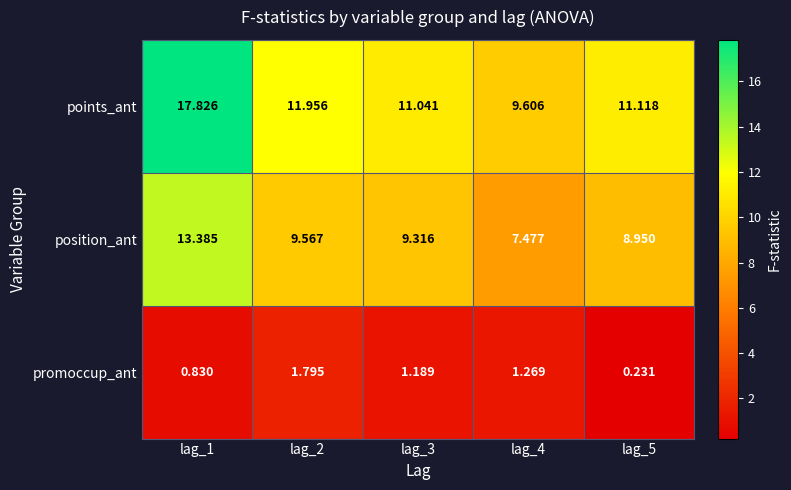

Rank the series by their average value, from highest to lowest.

points_ant, position_ant, promoccup_ant